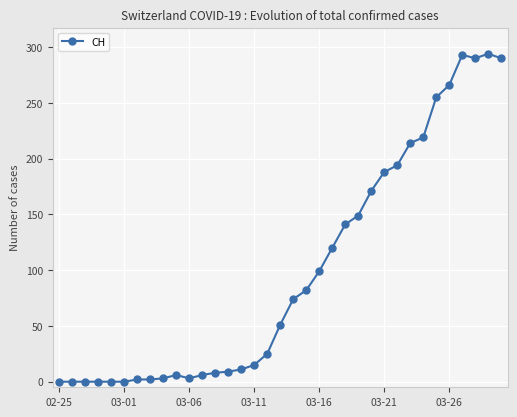

True or false: the data has more than 2 interior local peaks.

True